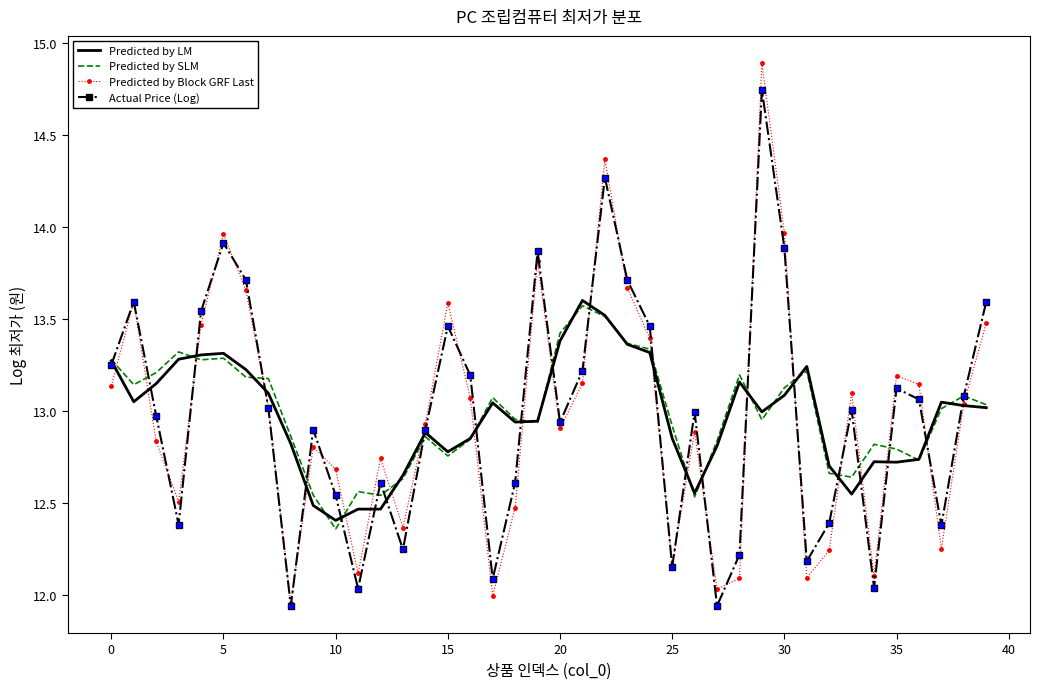

What is the maximum value shown in the chart?

14.9